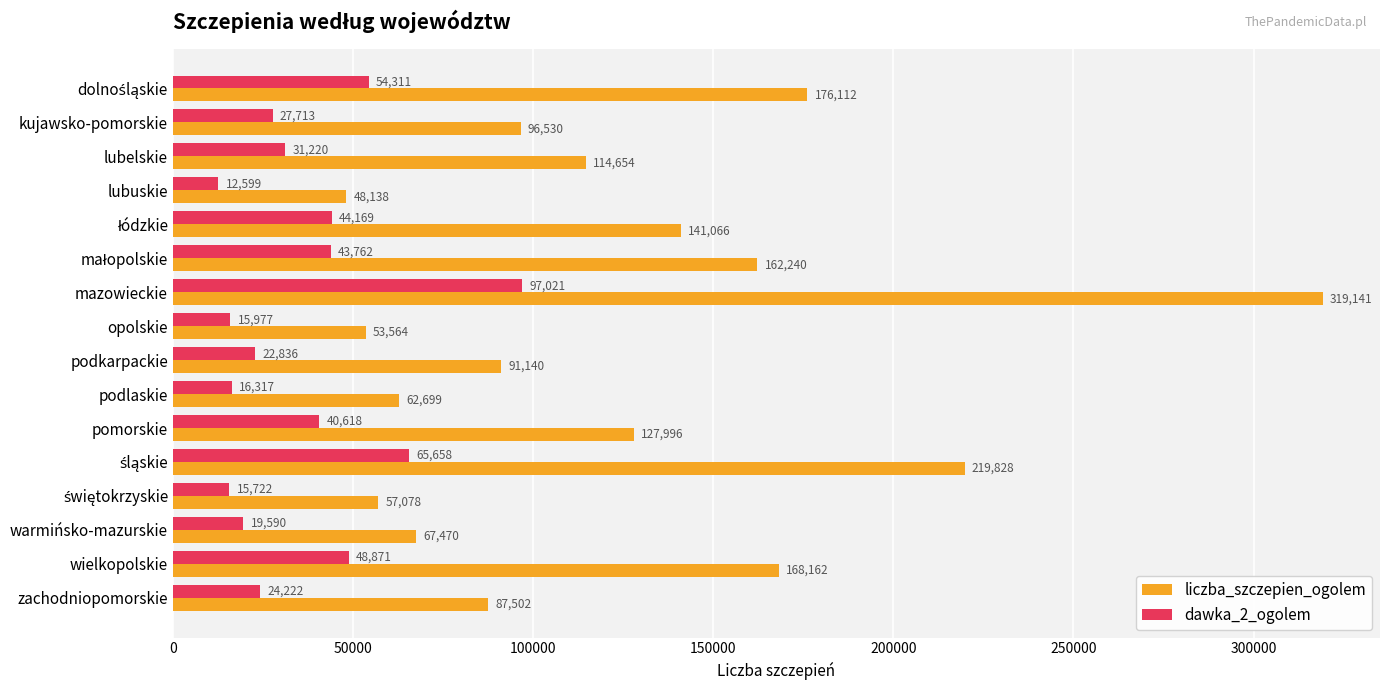

How many data points does each series have?

16